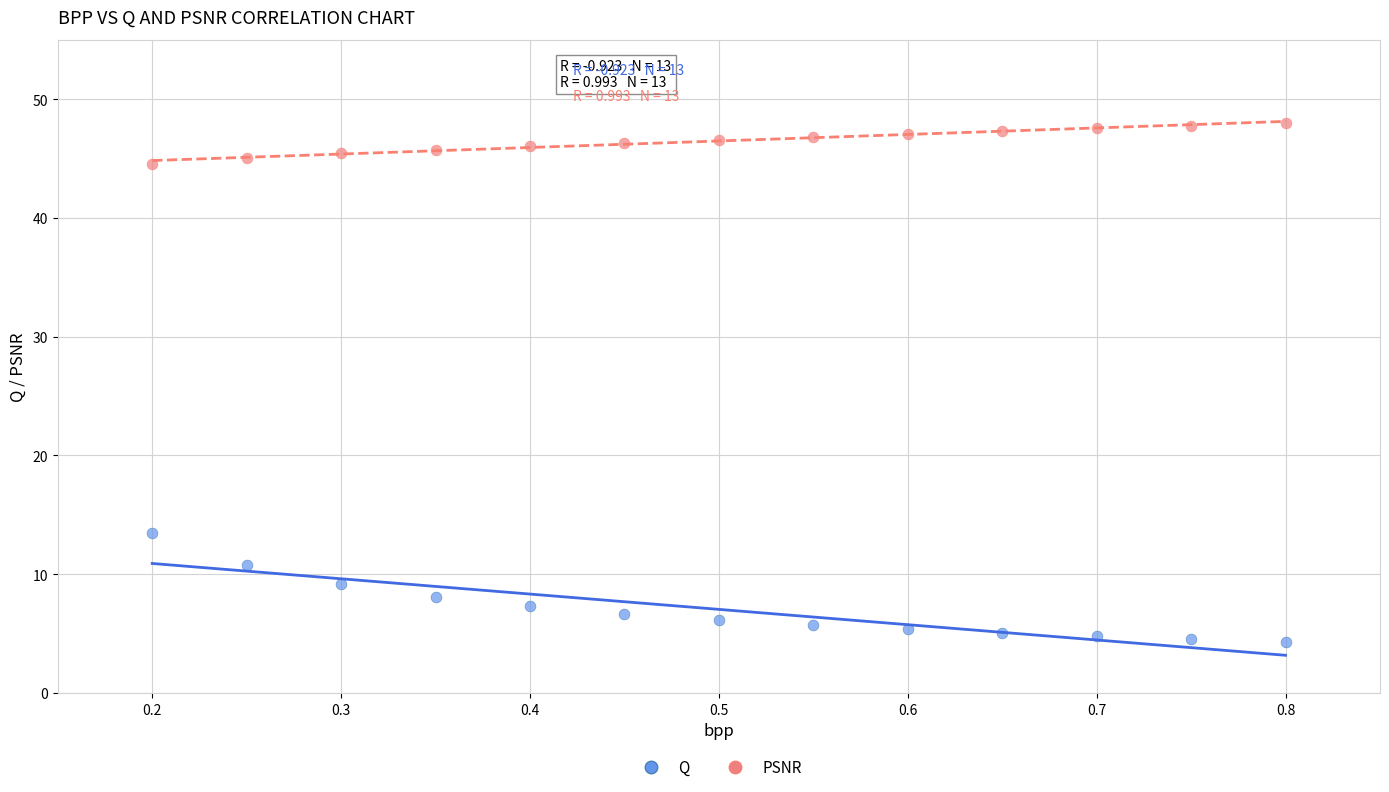

Which series has the widest spread of Y values?

Q